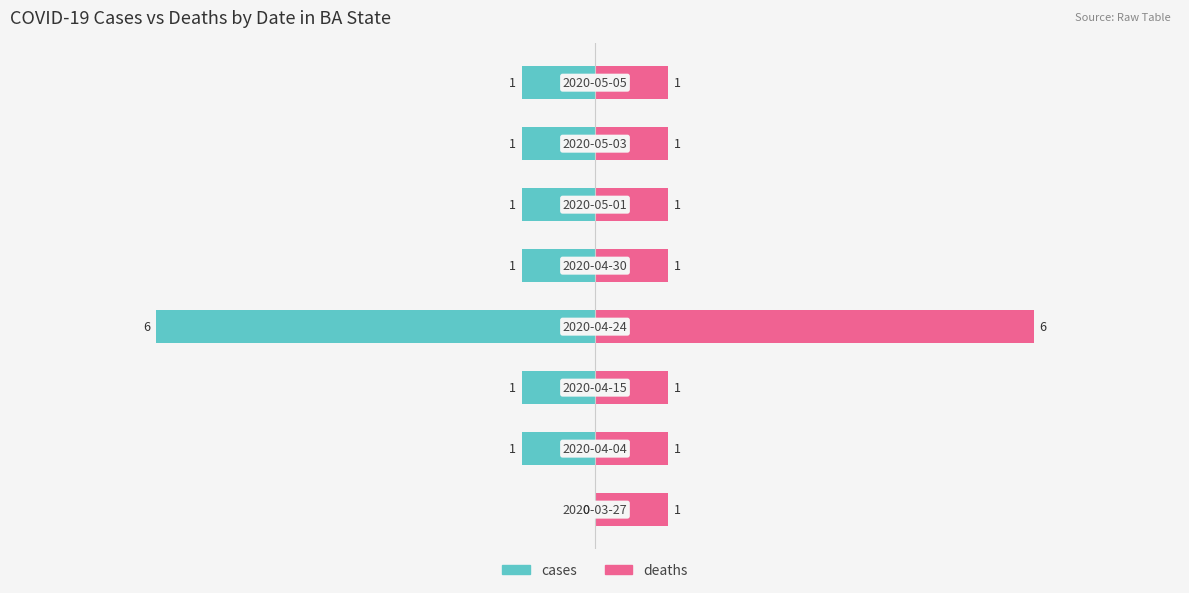

What are all the series names shown in the legend?

cases, deaths